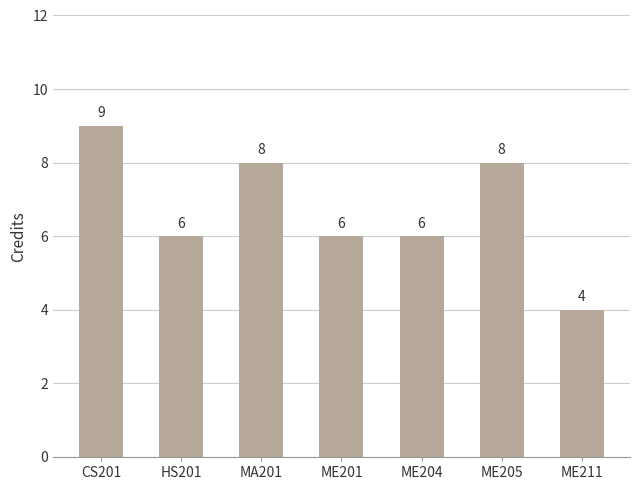

Approximately how many times larger is the value at ME205 compared to ME204?

1.3